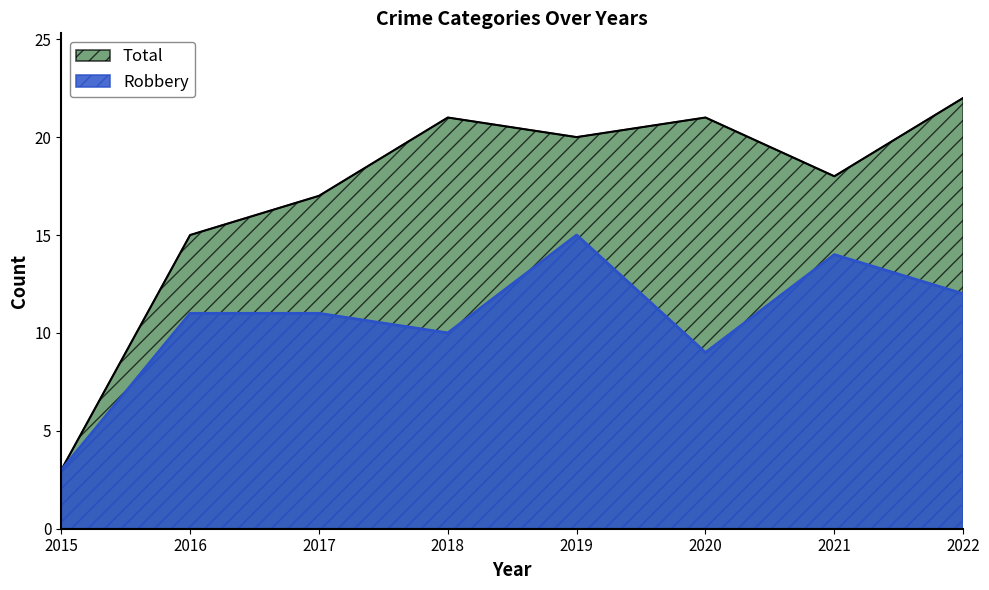

What is the spread (max minus min) of values at 2021?

4